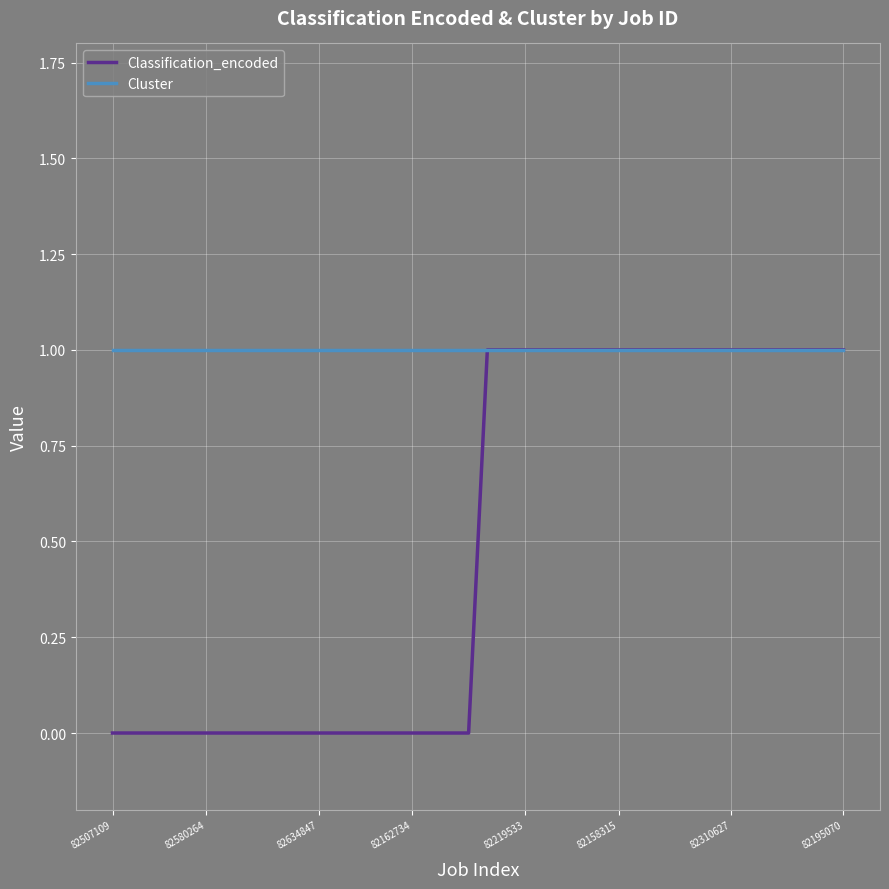

At how many categories does at least one series exceed 0?

40